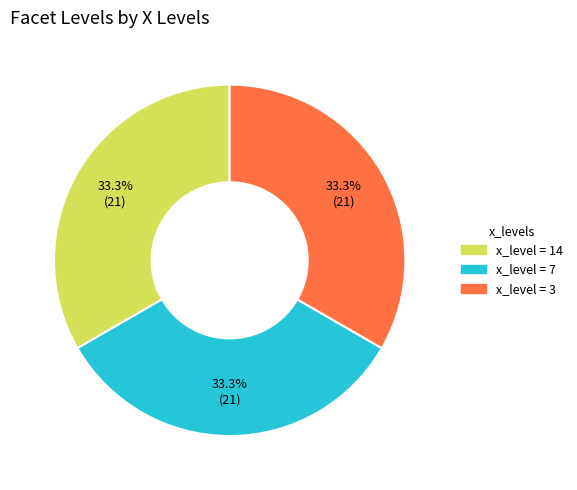

Does any single category account for the majority?

No